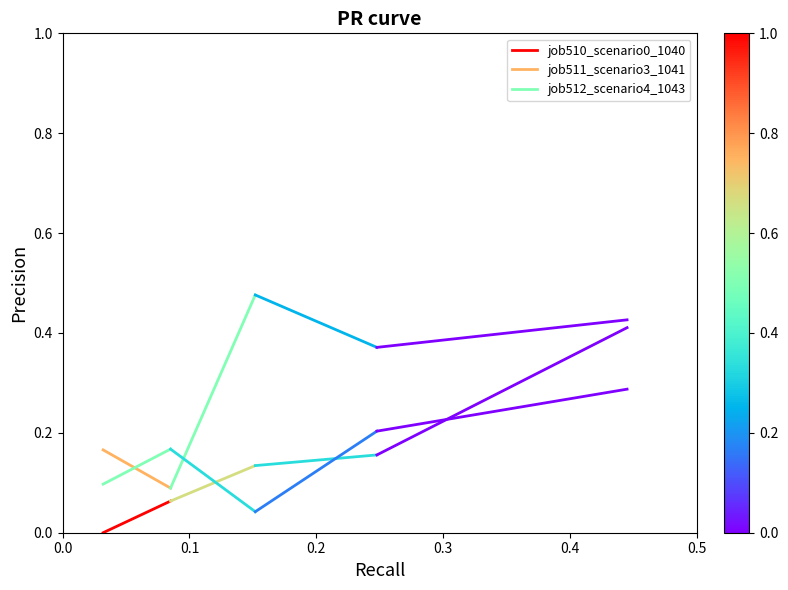

Which series has the largest total across all categories?

job512_scenario4_1043